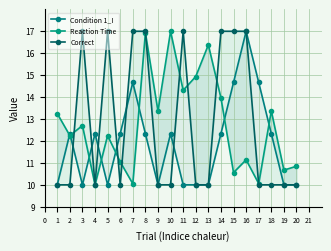

How many values in the Reaction Time series are below 12?

8